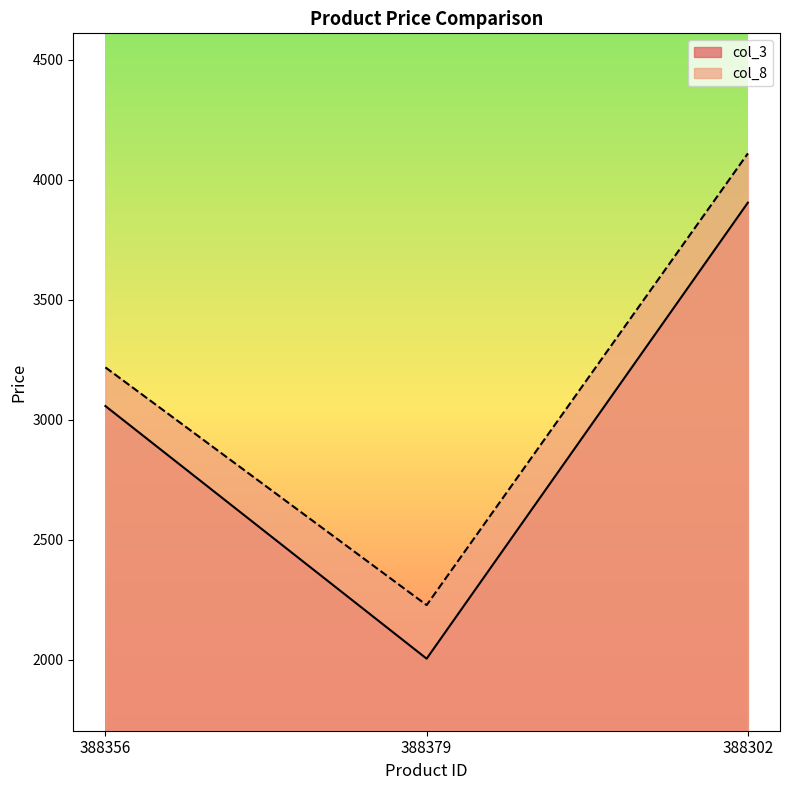

What is the sum of the col_8 values at 388356 and 388379?

5446